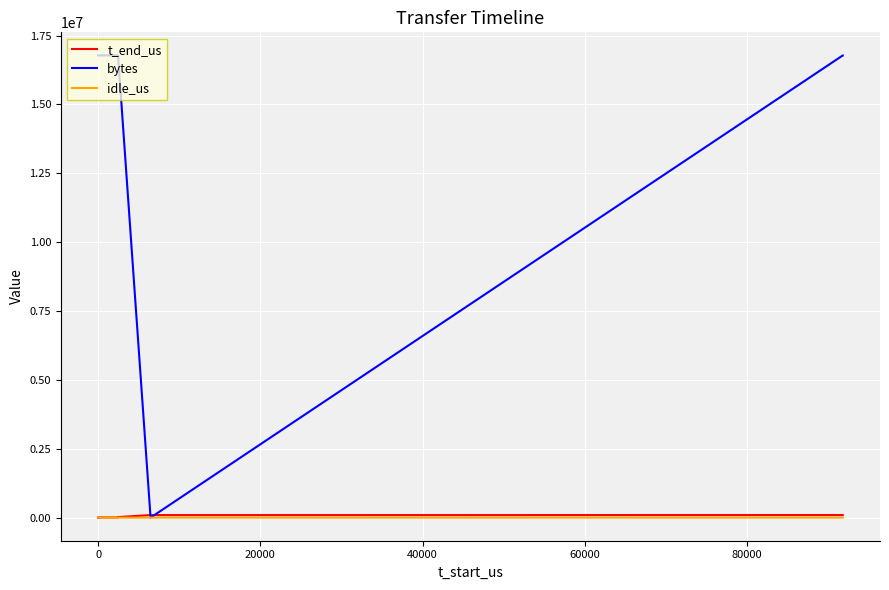

What is the sum of all t_end_us values?

316779